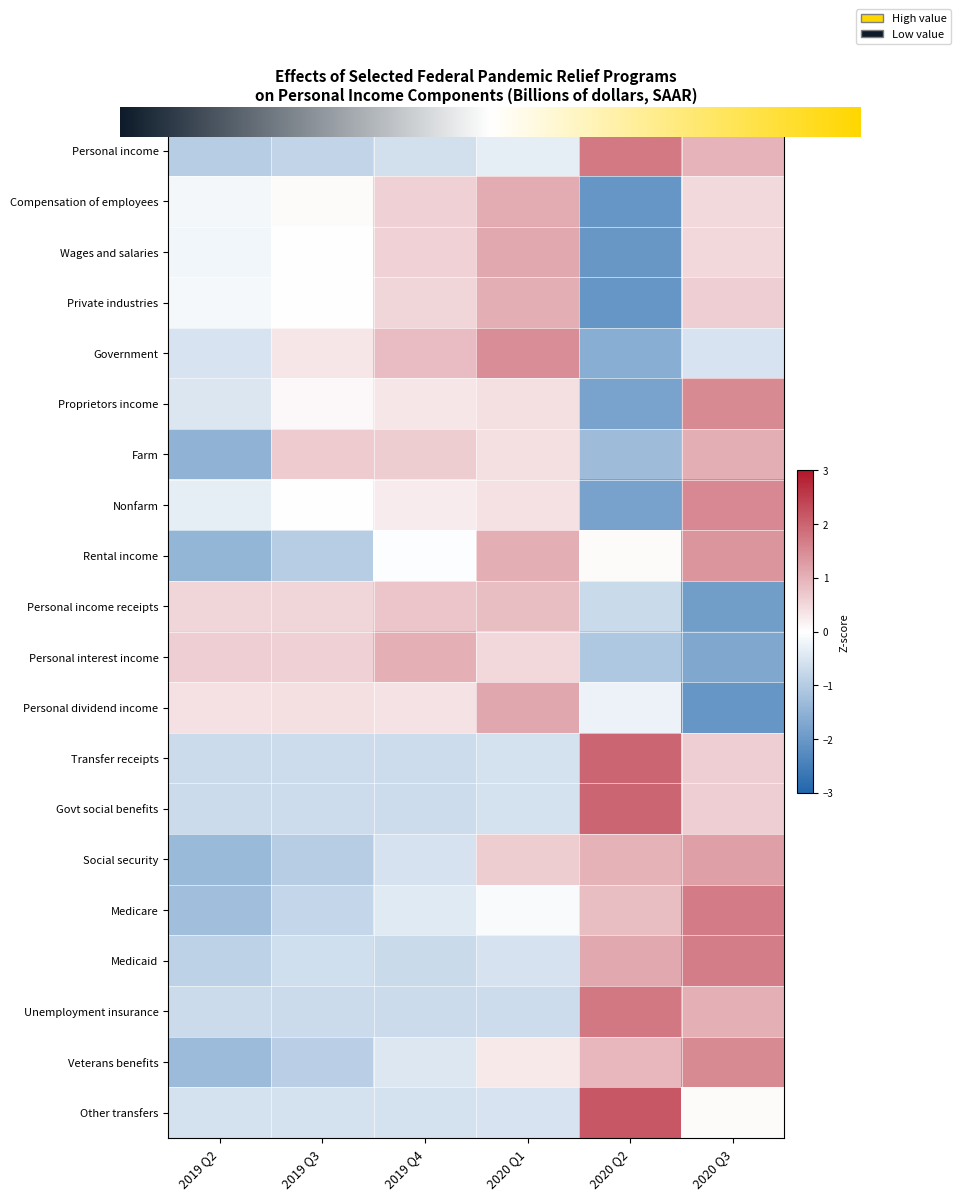

What is the difference between the maximum and minimum values in the Proprietors income series?

3.3